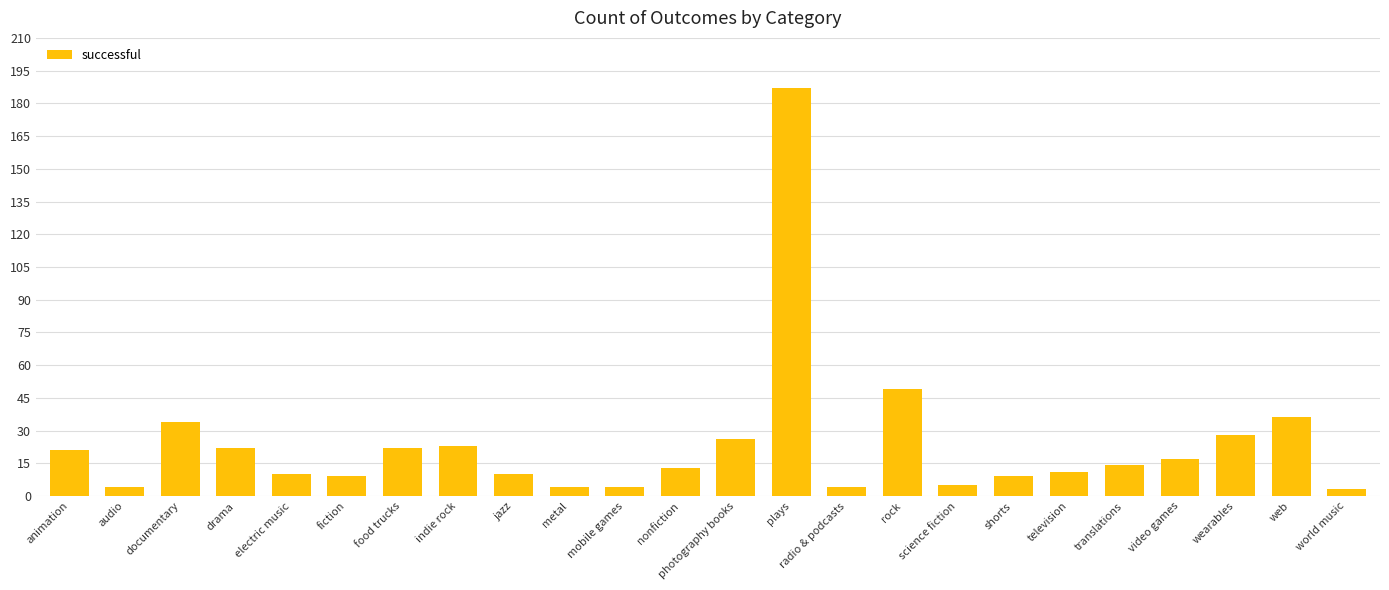

Are the bars horizontal?

No